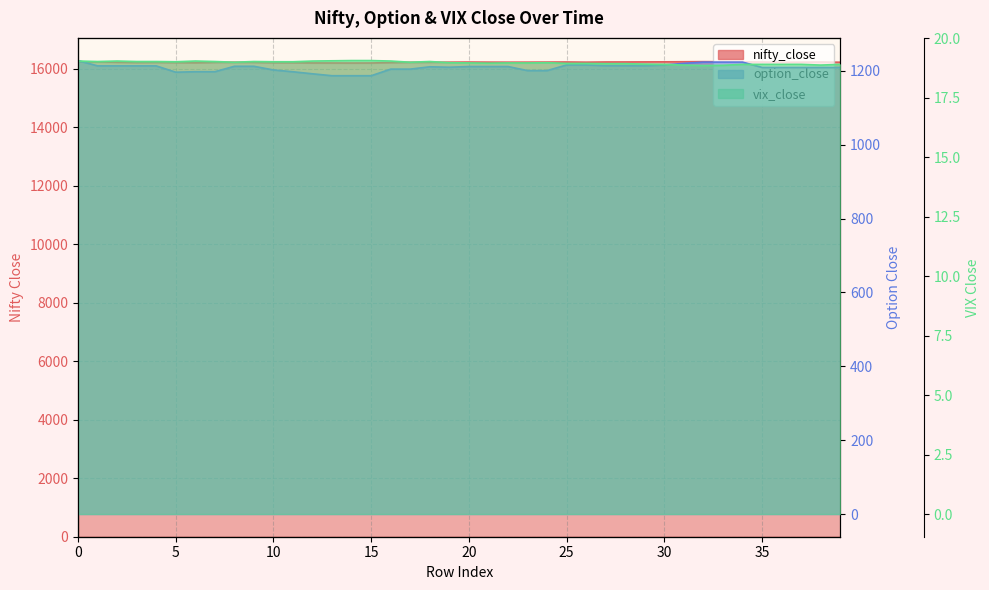

The vix_close series shows 6.6 at 16. True or false?

False